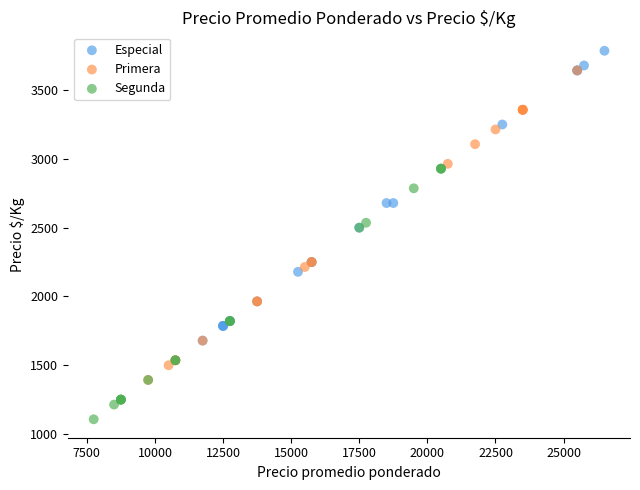

Which series reaches the maximum Y coordinate?

Especial